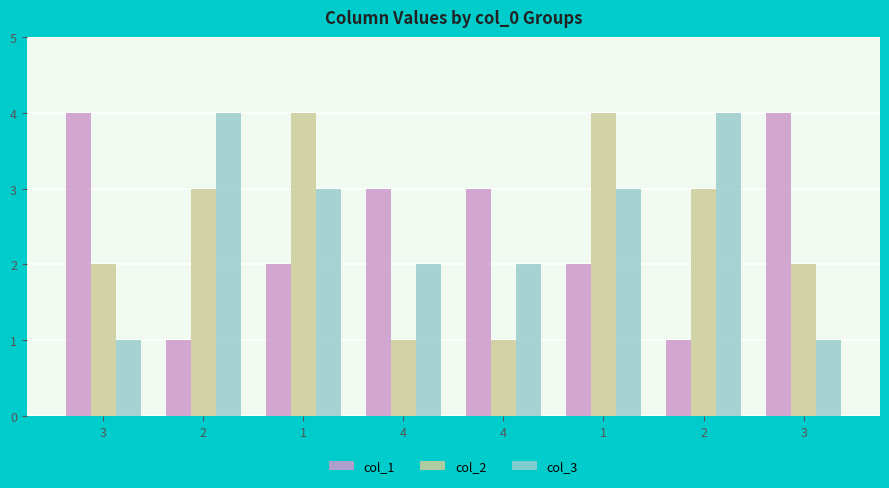

How many values in the col_3 series are below 3?

4